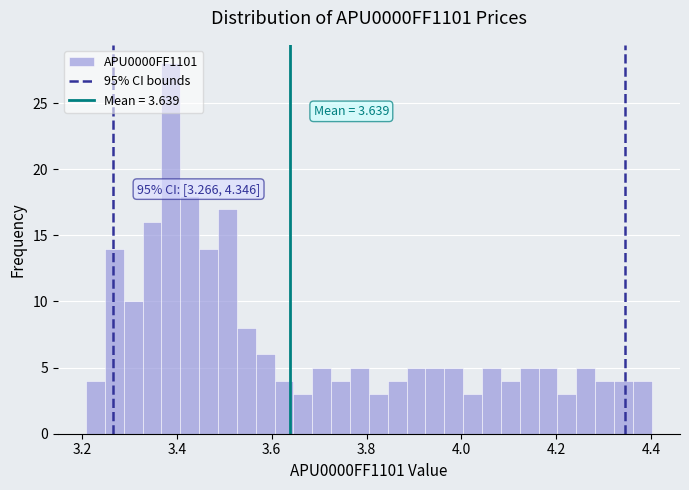

Around what value on the x-axis is the tallest bar? Give the approximate position of its centre, as read against the axis.

3.38